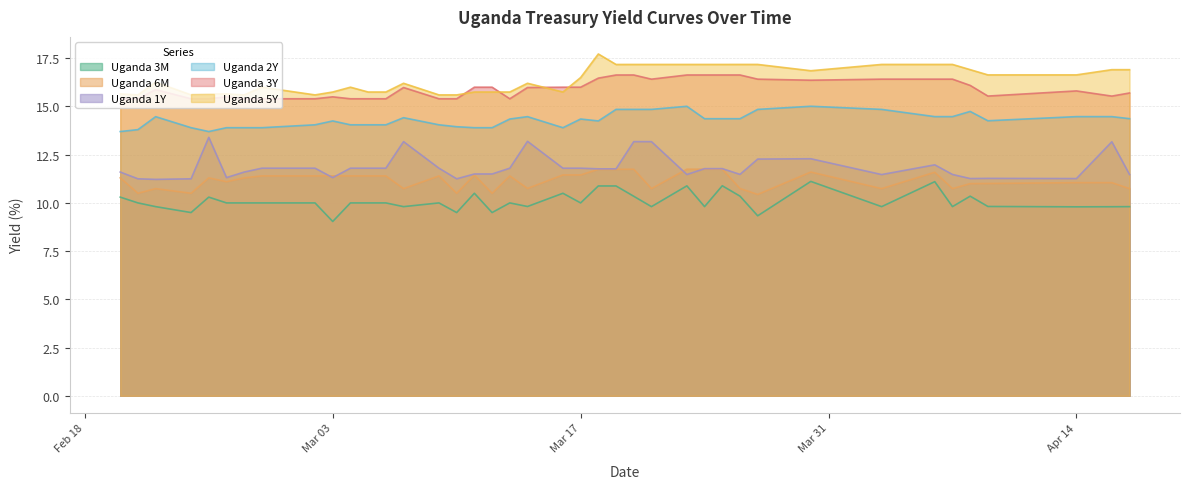

True or false: Uganda 5Y and Uganda 6M intersect in this chart.

False